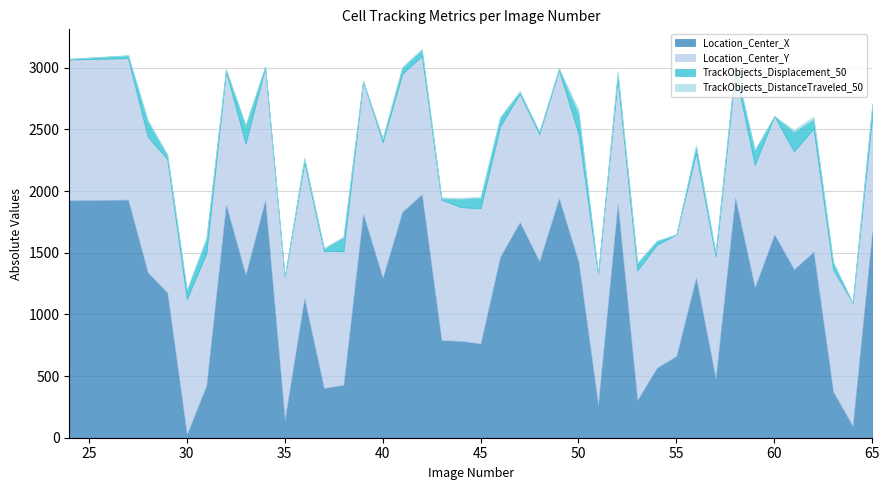

Reading right to left, what are all the values shown in this chart?

Location_Center_X: 1679.9	94.3	374.0	1507.8	1365.3	1648.0	1217.7	1946.5	477.3	1298.9	662.8	566.9	303.5	1895.1	265.3	1423.7	1940.8	1429.7	1748.1	1467.1	764.0	784.9	790.1	1974.2	1831.4	1295.0	1814.9	428.6	402.4	1129.7	144.7	1925.7	1319.7	1888.6	423.5	26.5	1176.6	1342.2	1930.4	1924.7
Location_Center_Y: 927.7	998.6	989.5	999.8	955.9	959.9	993.5	1019.4	992.2	1008.8	986.3	996.8	1052.5	1010.9	1059.9	1040.3	1039.1	1031.4	1039.9	1057.6	1096.2	1084.3	1140.0	1120.2	1119.7	1100.9	1075.5	1083.2	1112.0	1101.6	1156.3	1076.3	1063.7	1083.1	1071.0	1097.1	1084.0	1098.4	1146.5	1142.1
TrackObjects_Displacement_50: 88.8	0.0	58.1	74.7	158.5	0.0	119.5	44.5	20.2	52.3	0.0	30.6	58.4	39.9	3.2	161.0	9.1	17.6	12.9	70.8	85.1	67.9	9.6	49.9	47.8	21.6	0.4	112.5	18.4	27.2	0.0	5.2	145.8	12.6	117.5	70.3	29.2	128.1	22.9	4.2
TrackObjects_DistanceTraveled_50: 12.6	0.0	2.3	20.8	17.2	0.0	1.5	3.2	18.3	11.4	0.0	3.9	5.7	31.1	3.2	35.9	9.0	2.2	11.8	7.6	8.6	8.2	9.6	9.2	9.6	19.4	0.4	8.0	5.0	14.6	0.0	5.2	10.1	4.6	12.0	8.2	11.6	9.2	2.2	3.8